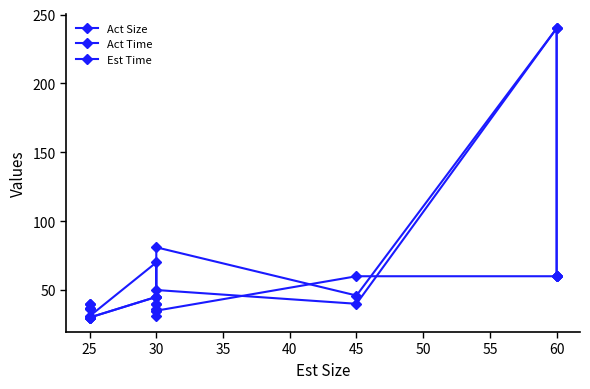

At which category does Act Time reach its first local valley?

30